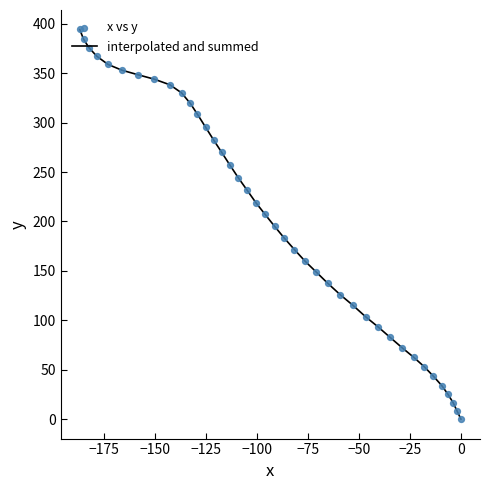

What is the difference between the maximum and minimum values?

394.3